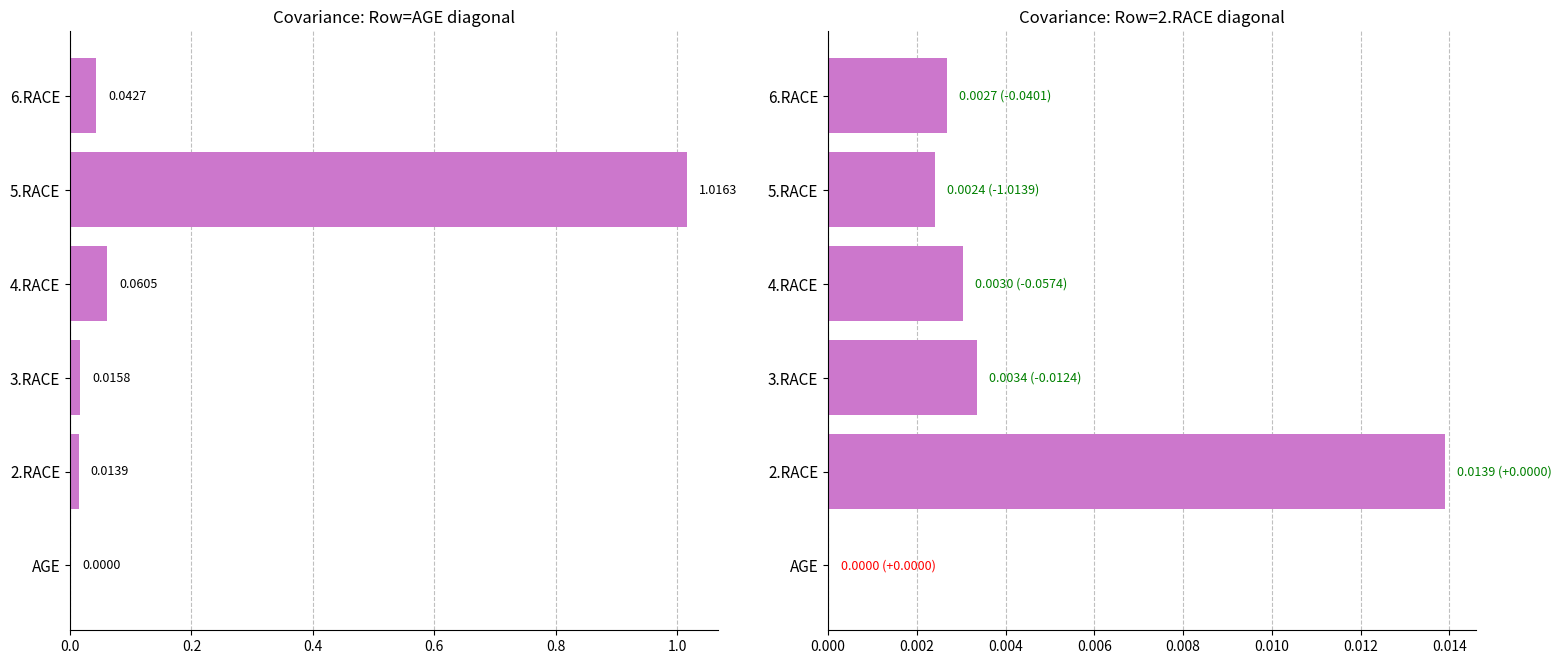

Which series has the widest spread of values?

Diagonal covariance